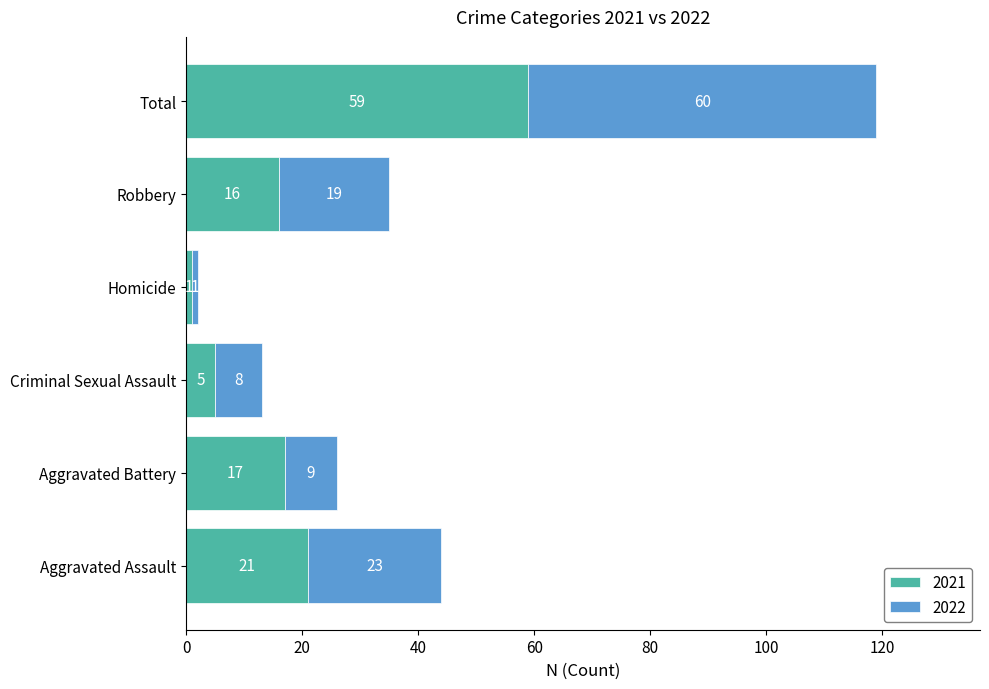

The value of 2021 at Robbery is 8. True or false?

False